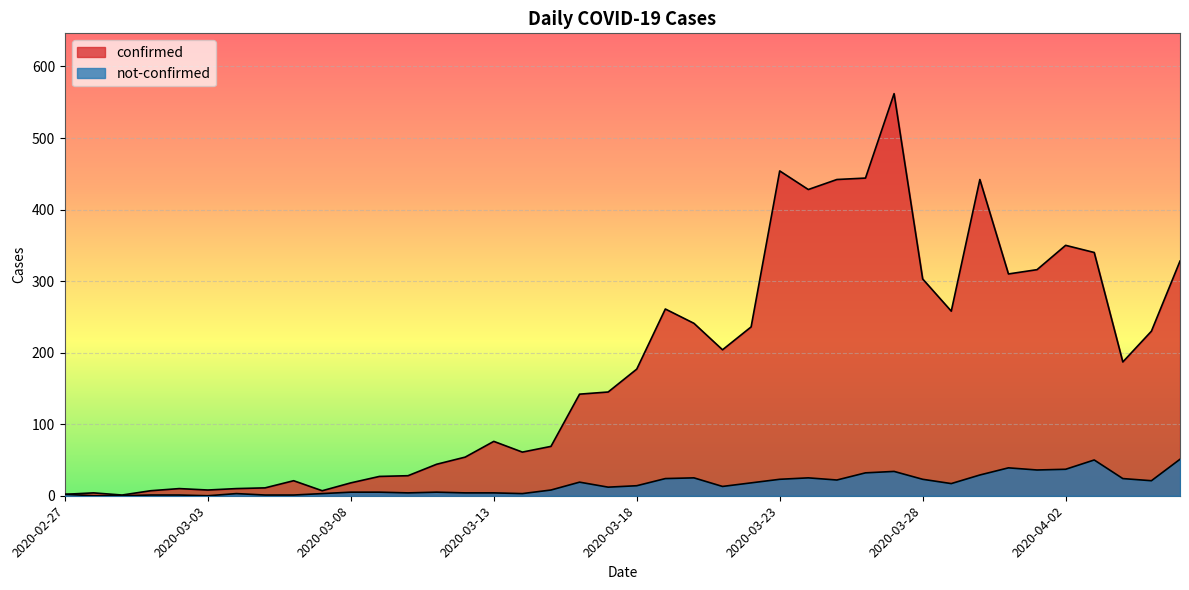

True or false: confirmed has more than 2 points higher than both neighbors.

True